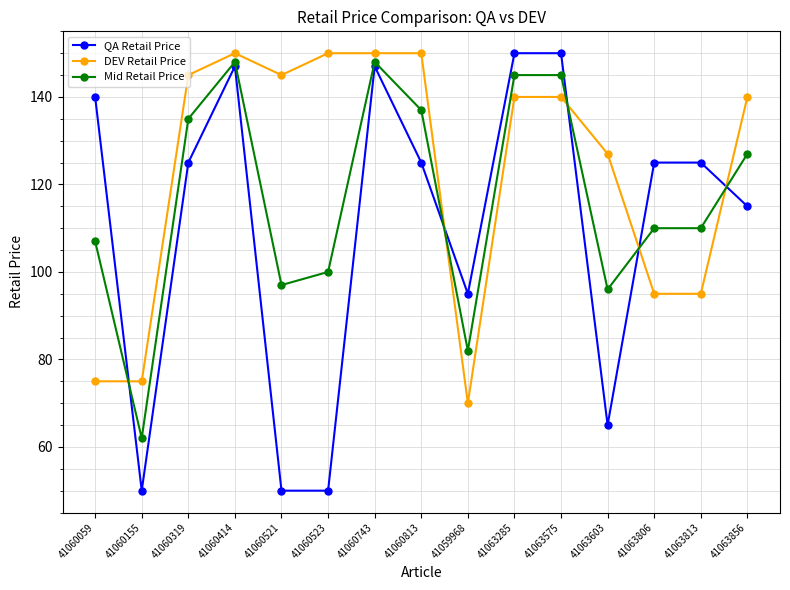

How many series are shown in this chart?

3